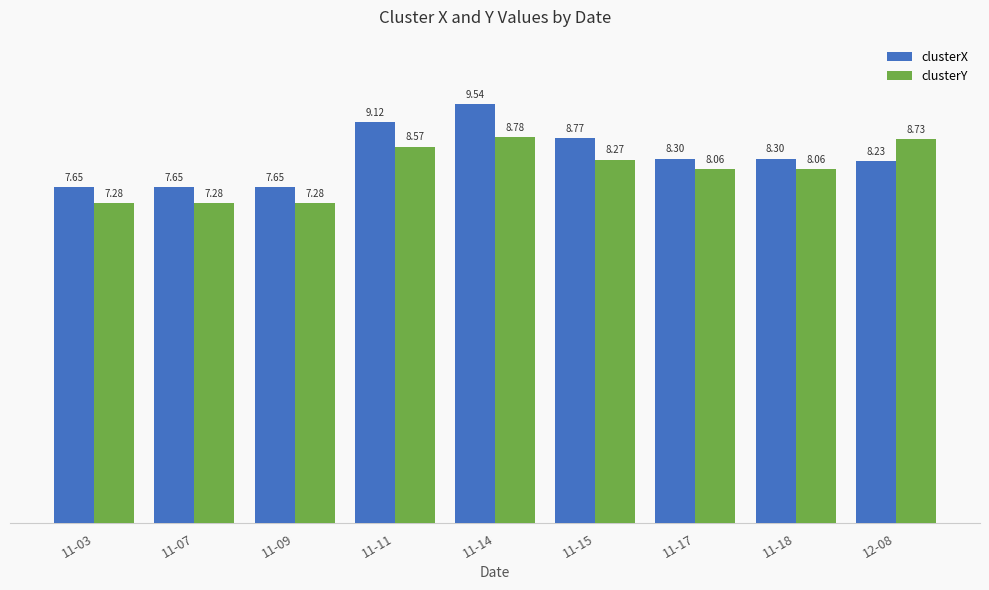

What is the difference between the second highest and minimum values in the clusterX series?

1.5